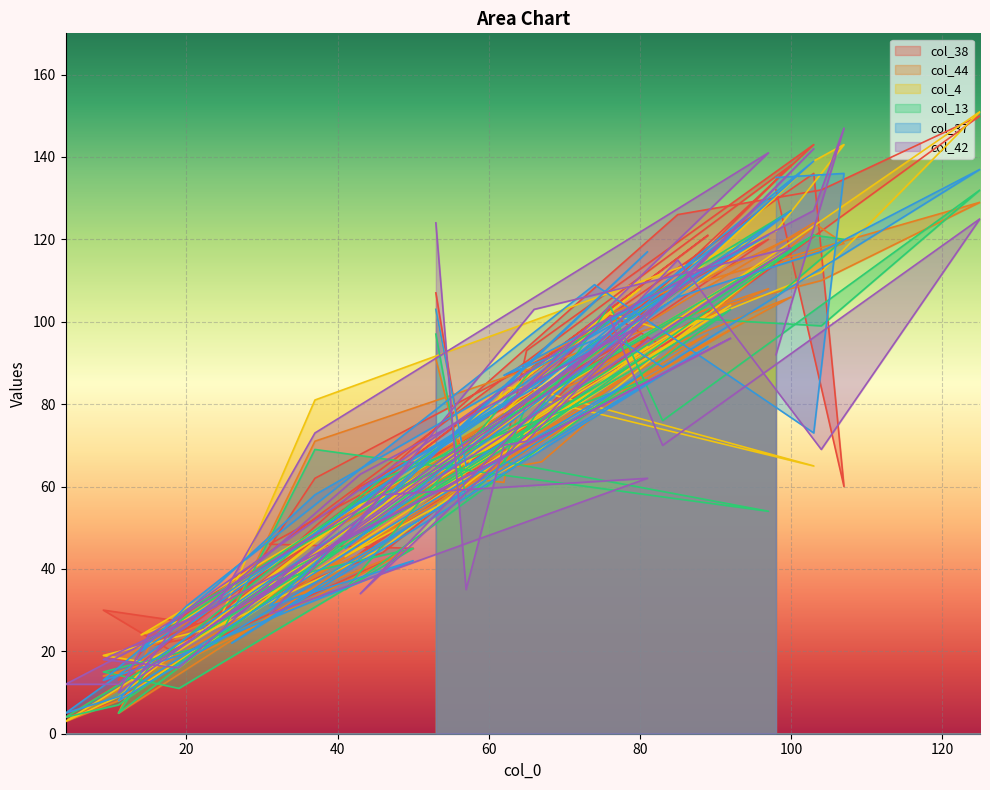

True or false: col_4 has more than 1 points higher than both neighbors.

True